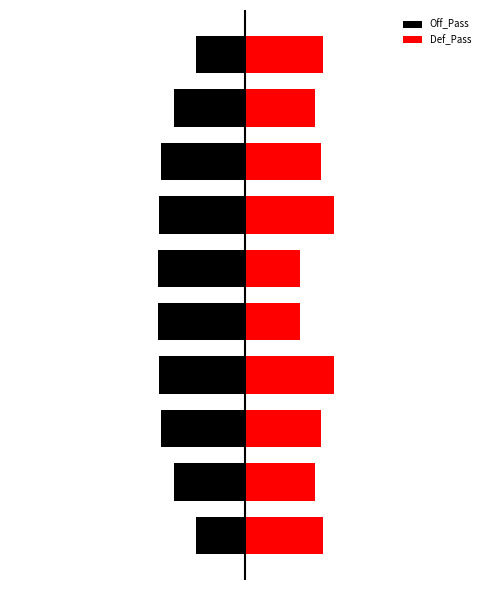

At 6, list the series in order from largest to smallest.

Def_Pass, Off_Pass